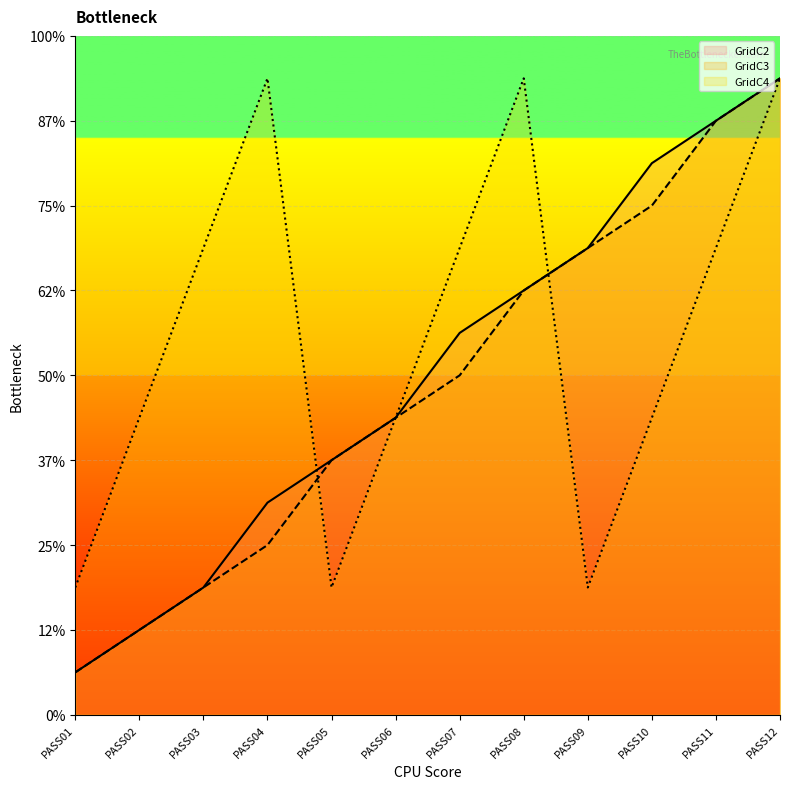

Where does the GridC4 series first go above 11?

PASS04